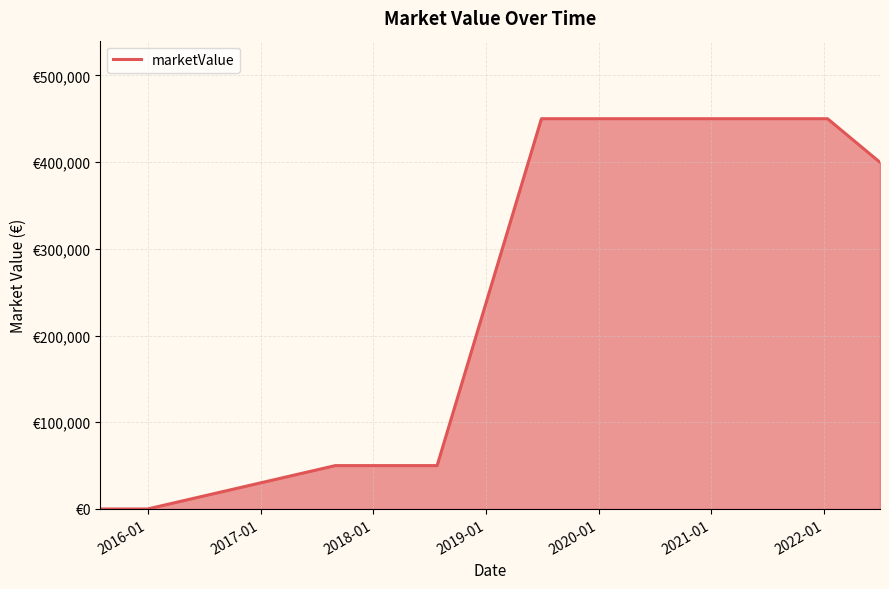

Does the chart display data point markers on the line(s)?

No